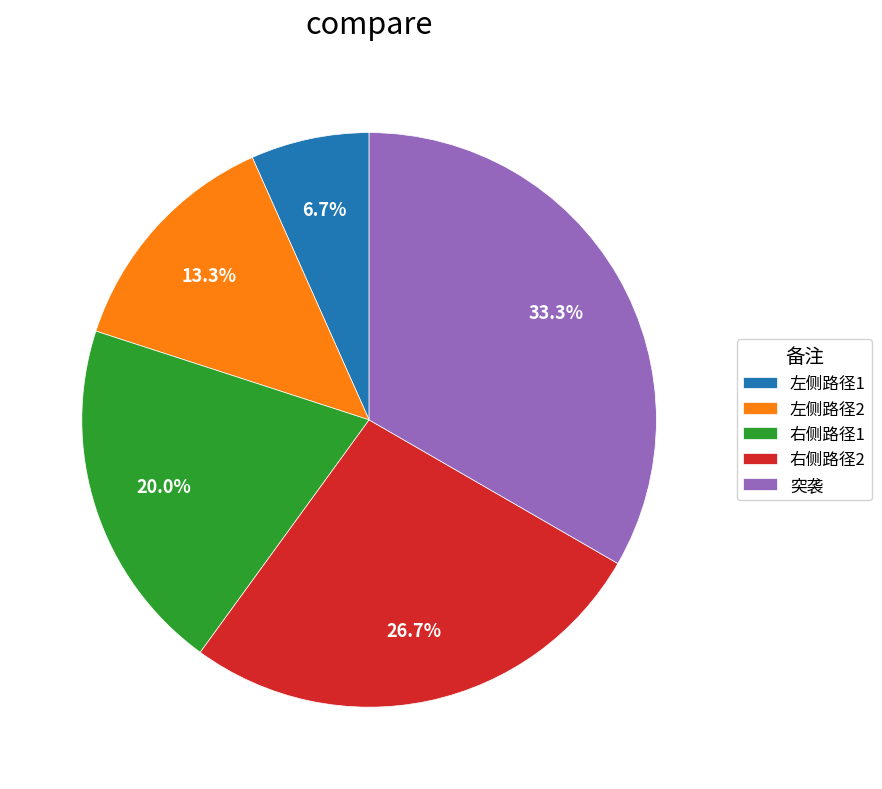

Which slice is the smallest?

左侧路径1